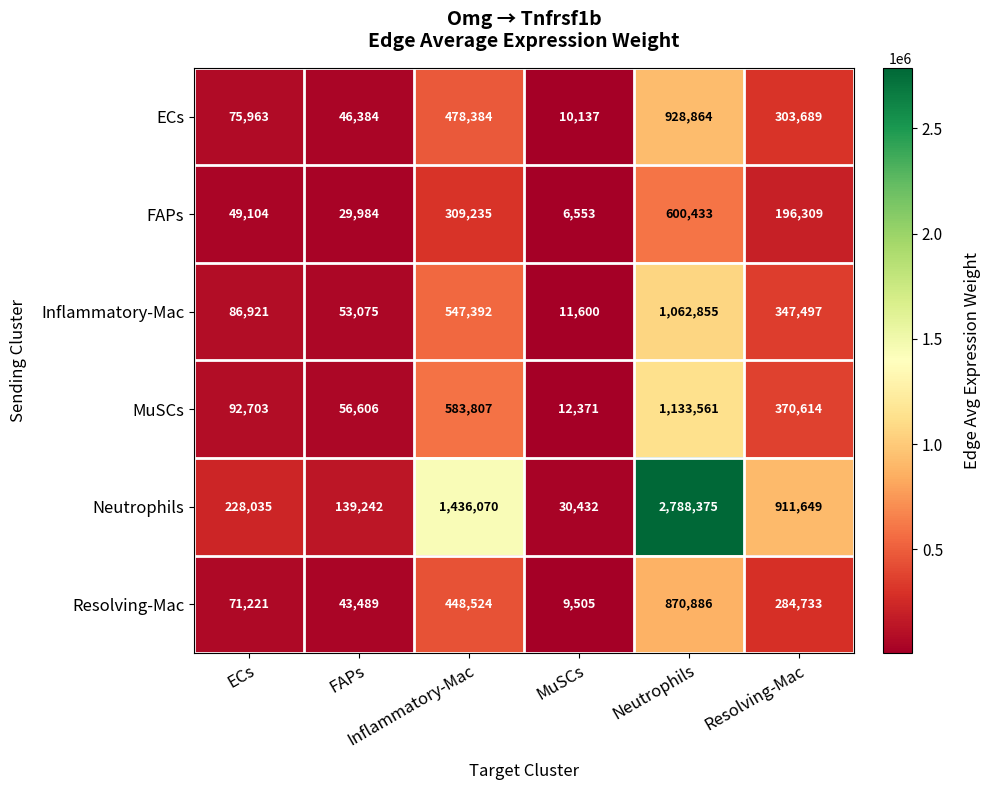

What is the greatest value displayed?

2788375